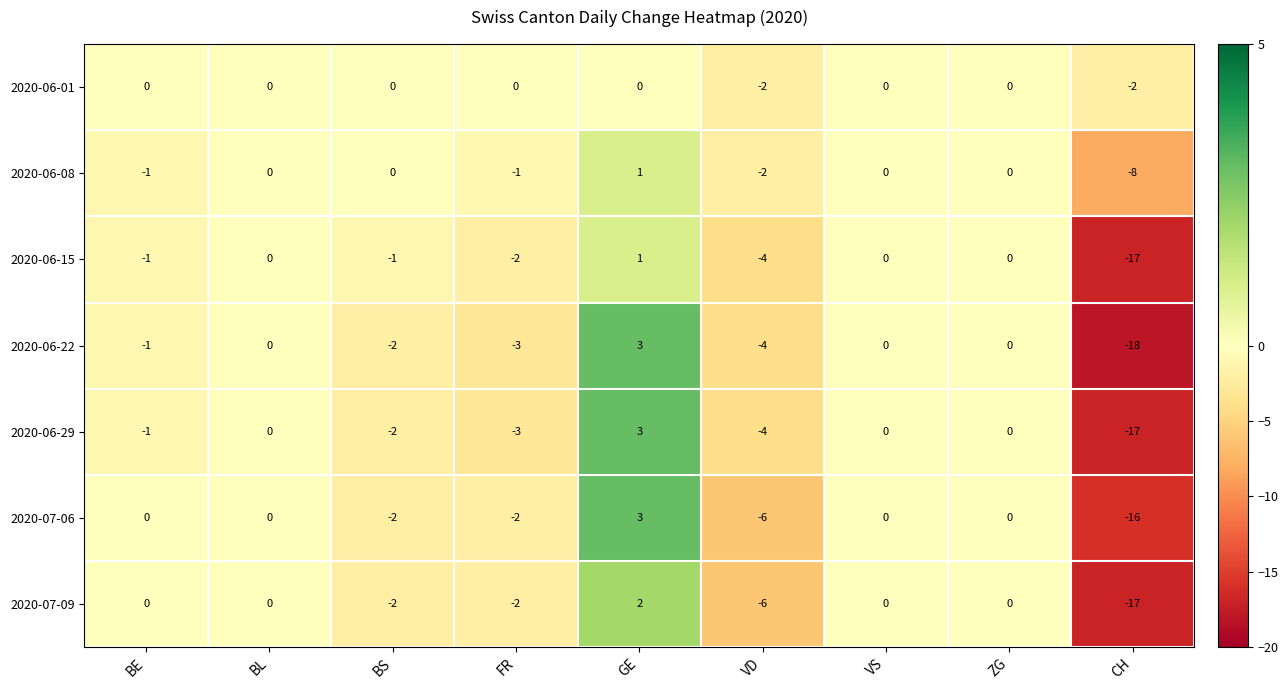

Which series changed the most between VS and CH?

2020-06-22